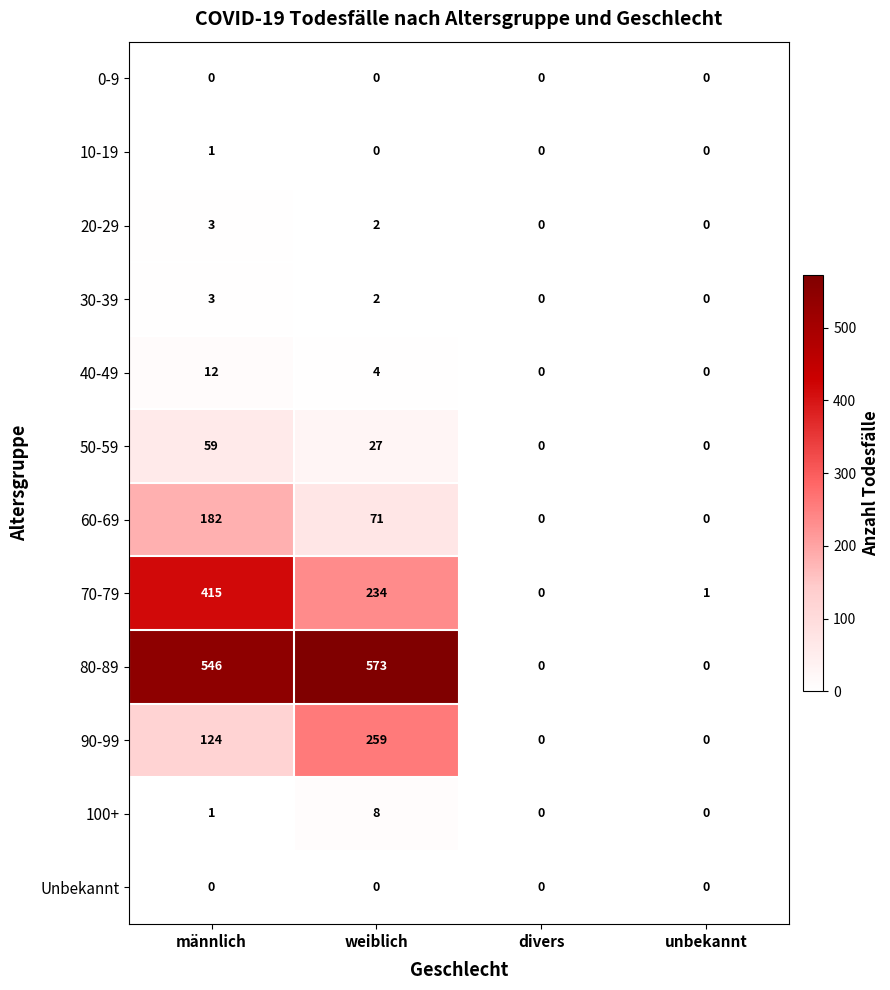

How many distinct data groups are displayed?

12